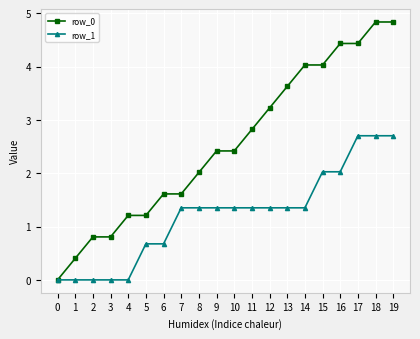

Which series has the widest spread of values?

row_0